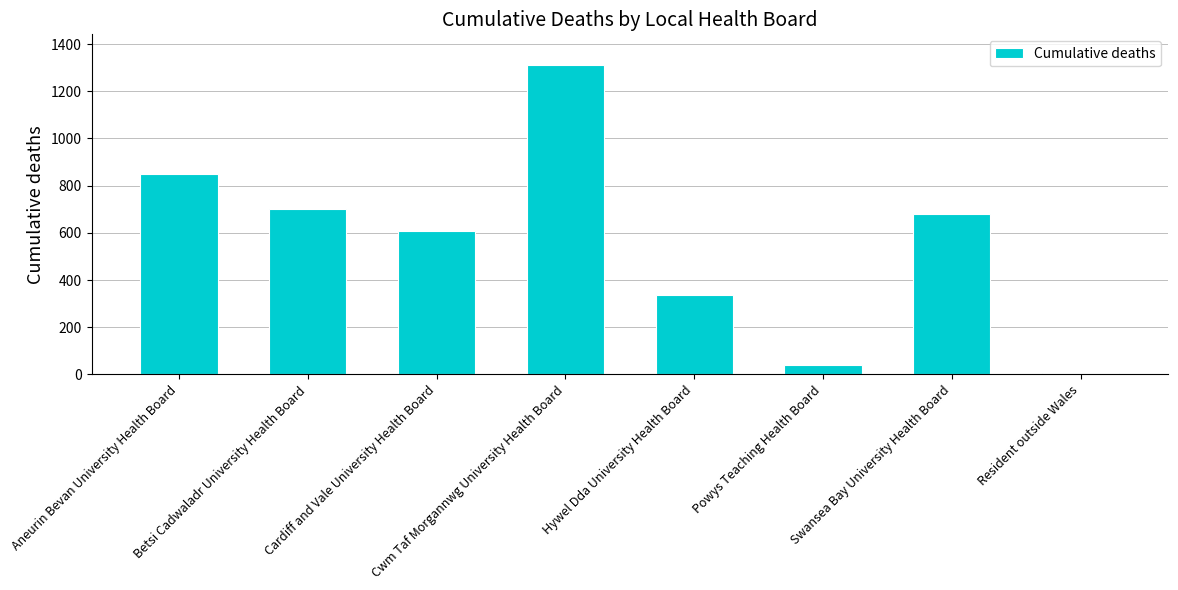

What is the average value?

566